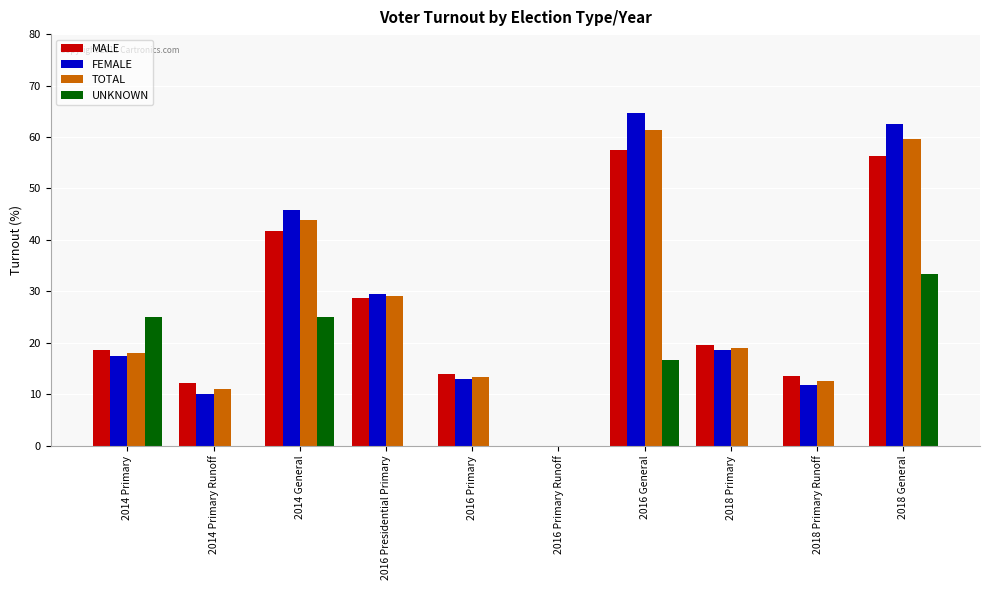

Does the chart contain stacked bars?

No